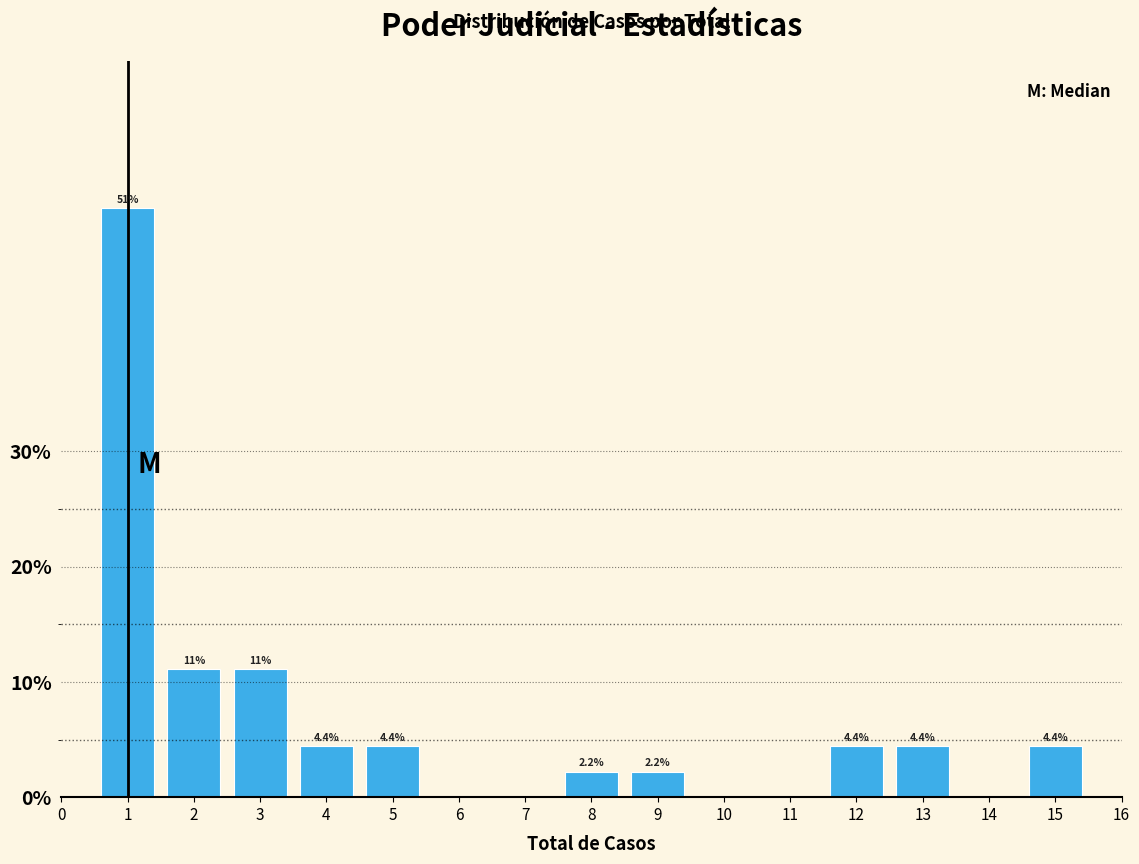

Reading left to right, transcribe all the data shown in this chart.

1=51.1	2=11.1	3=11.1	4=4.4	5=4.4	6=0.0	7=0.0	8=2.2	9=2.2	10=0.0	11=0.0	12=4.4	13=4.4	14=0.0	15=4.4